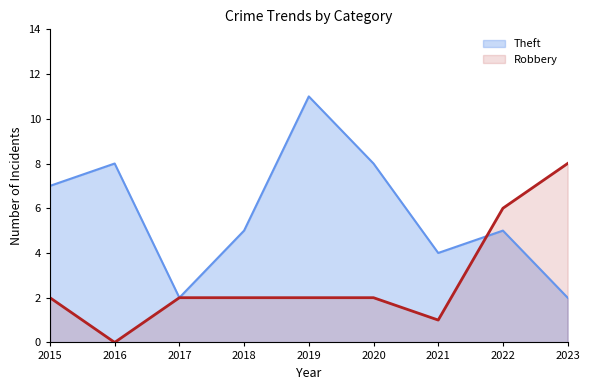

Between which two adjacent categories do Theft and Robbery first intersect?

2021 and 2022